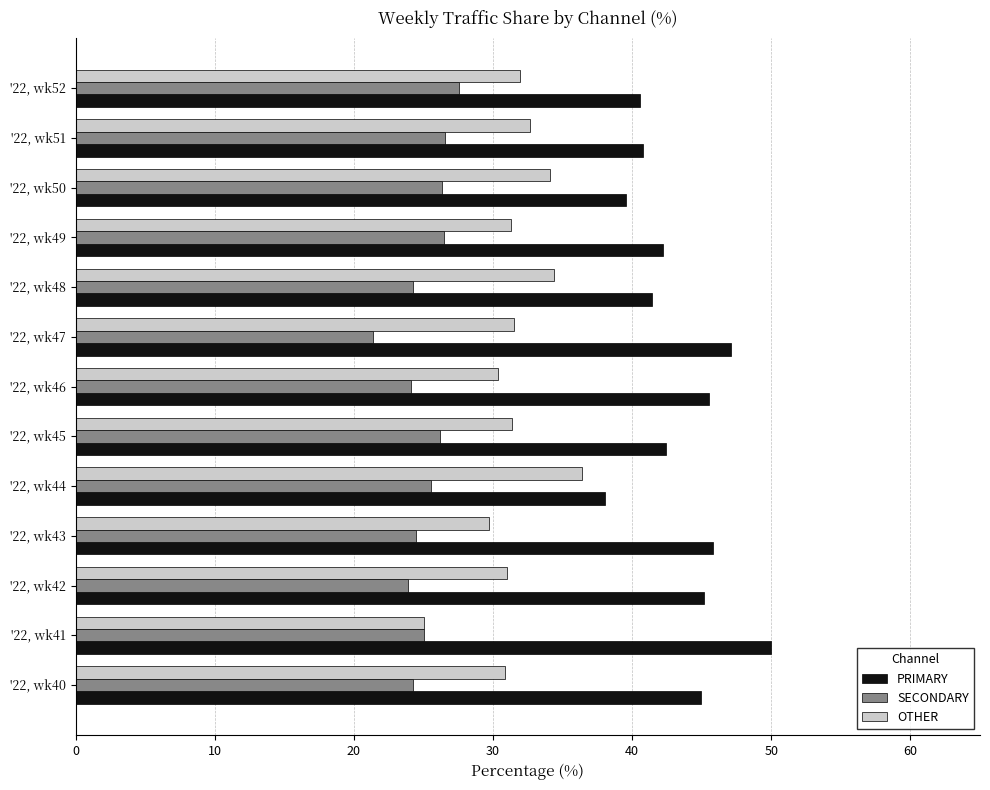

What are all the series names shown in the legend?

PRIMARY, SECONDARY, OTHER